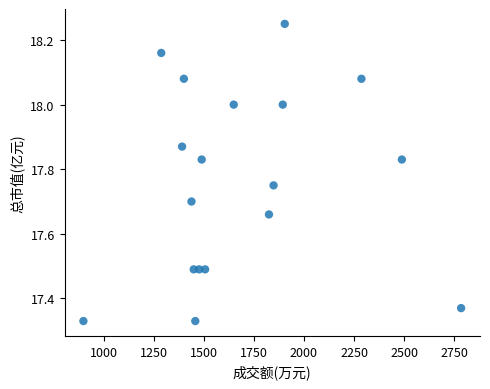

What is the range of X values (max minus min)?

1887.0